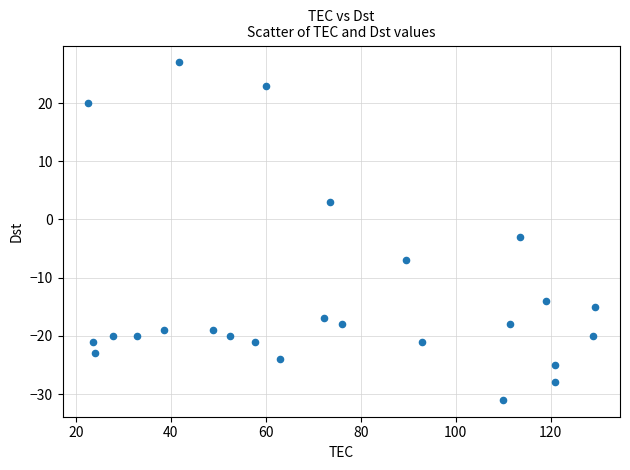

What is the range of Y values (max minus min)?

58